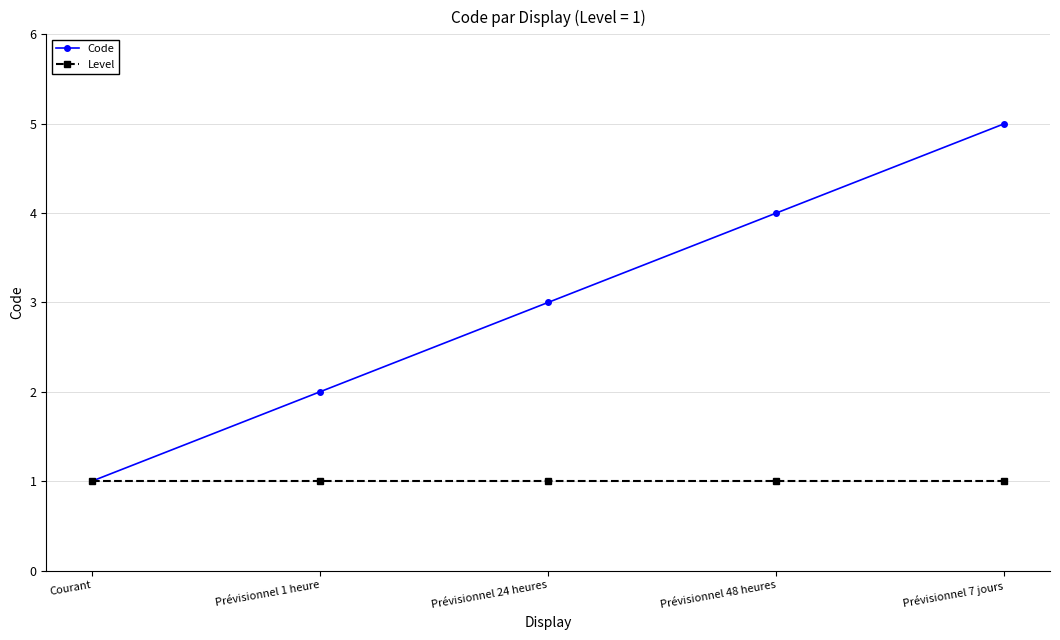

What is the highest value of the Code series?

5